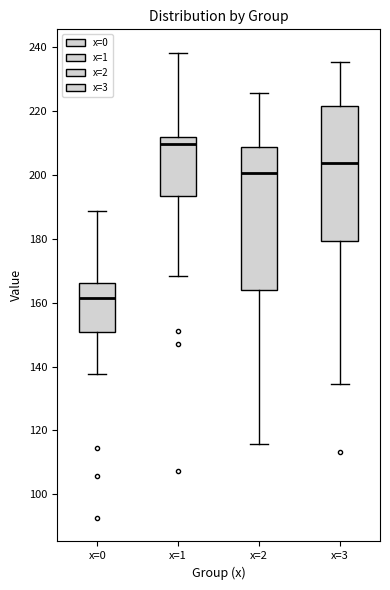

Reading left to right, read every box against the y-axis: the position of its median line, the range the box covers, and the ends of its whiskers. The values are not printed on the chart, so give them approximately, as read against the axis.

x=0: median 162, box 150 to 166, whiskers 138 to 188
x=1: median 210, box 194 to 212, whiskers 168 to 238
x=2: median 200, box 164 to 208, whiskers 116 to 226
x=3: median 204, box 180 to 222, whiskers 134 to 236